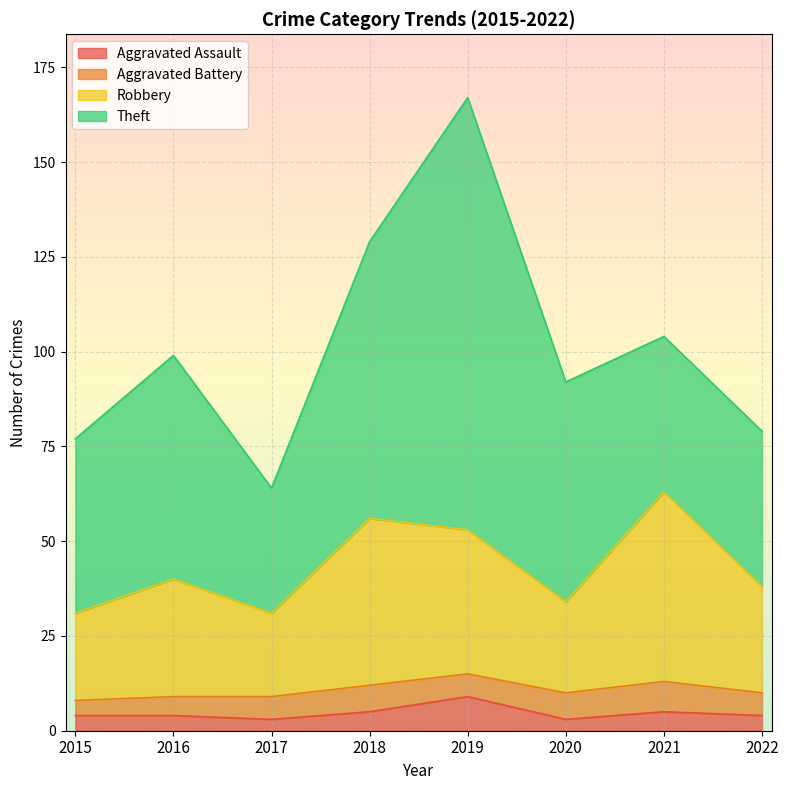

At which label does Aggravated Assault reach its peak?

2019